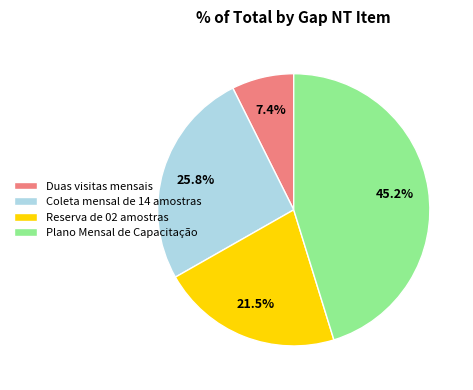

How many segments does this pie chart have?

4